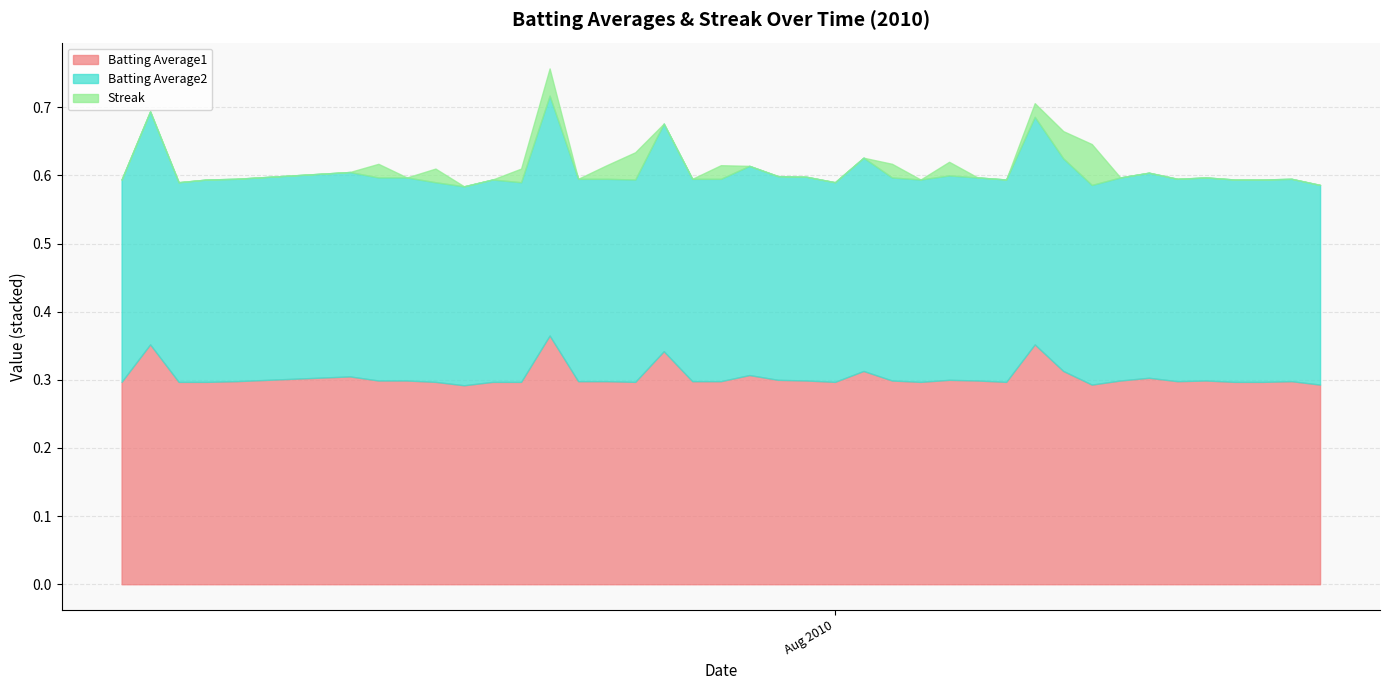

True or false: Batting Average1 has a value of 0.3 at 2010-07-23.

True